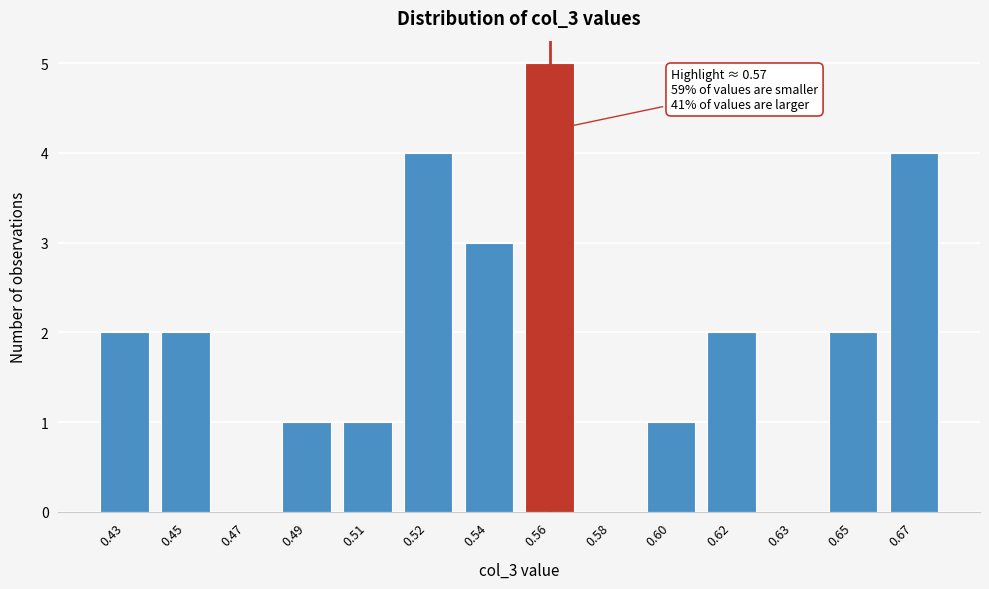

Reading left to right, what are all the values shown in this chart?

0.43=2	0.45=2	0.47=0	0.49=1	0.51=1	0.52=4	0.54=3	0.56=5	0.58=0	0.60=1	0.62=2	0.63=0	0.65=2	0.67=4